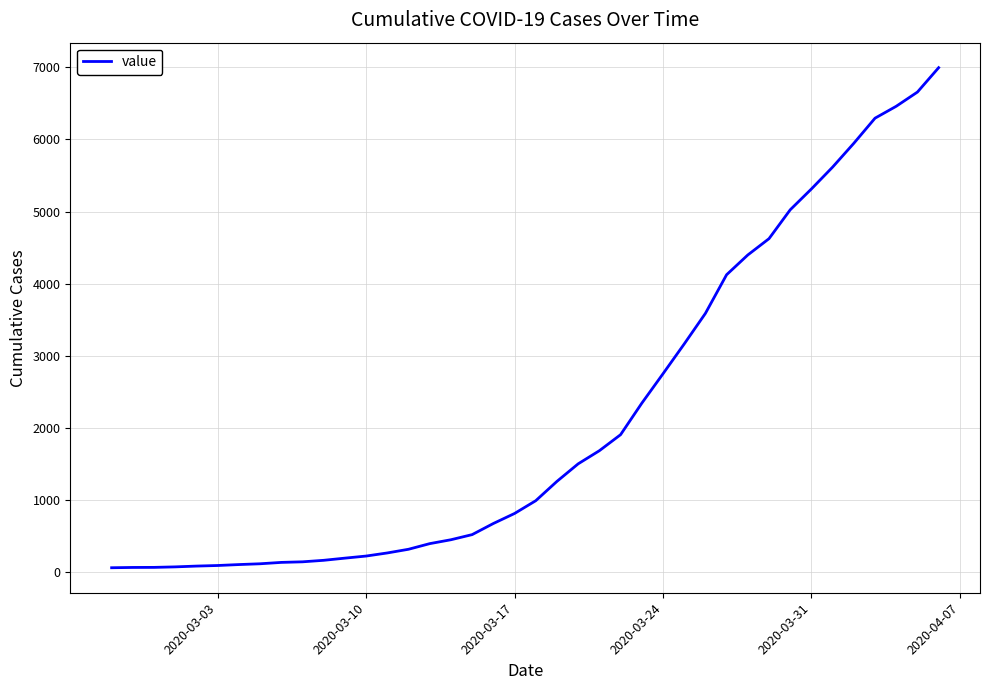

What is the difference between the maximum and minimum values?

6931